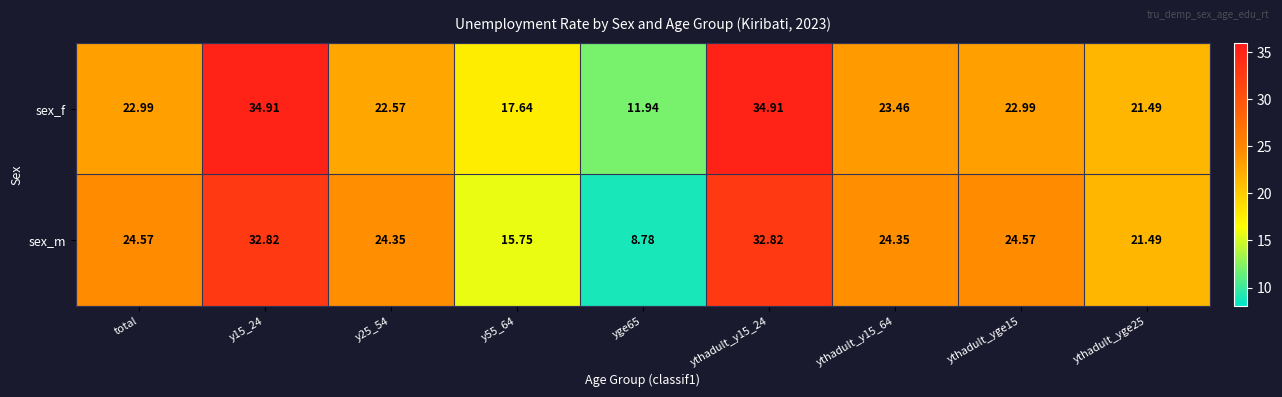

Which series changed the most between ythadult_y15_64 and ythadult_yge15?

sex_f